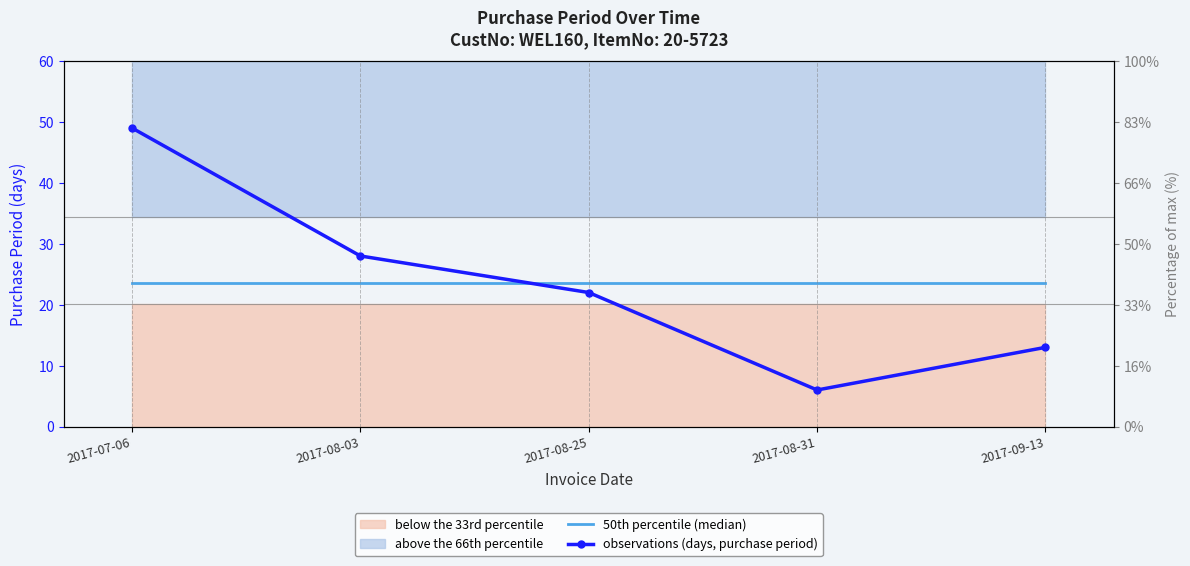

Which has a higher value, 2017-08-31 or 2017-08-25?

2017-08-31